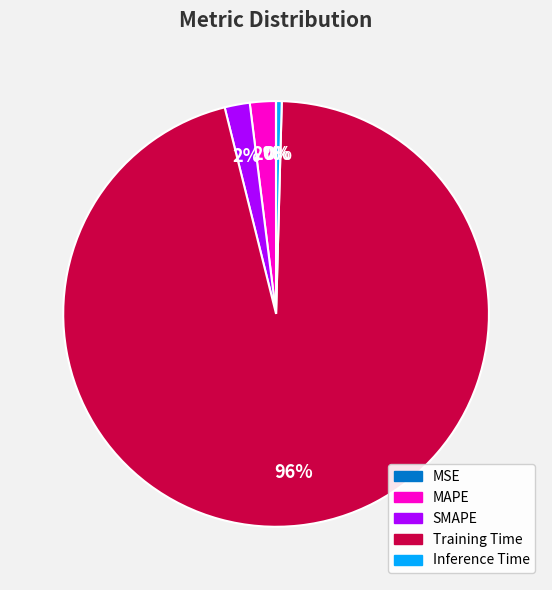

What percentage is the MAPE slice, to the nearest percent?

2%